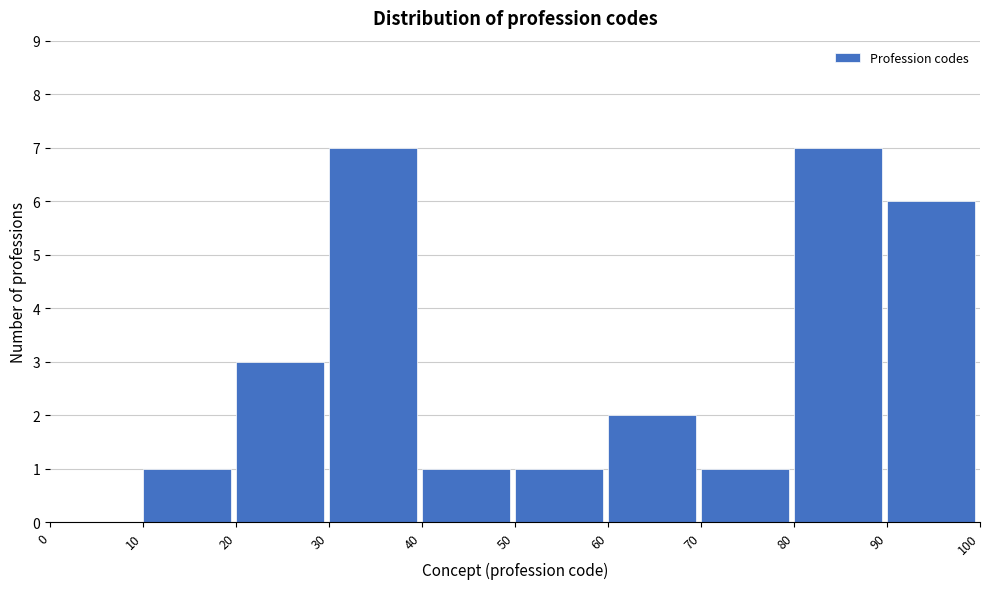

Reading left to right, transcribe this chart: for each bar, give the range it covers on the x-axis and its height. The values are not printed on the chart, so give them approximately, as read against the axis.

0 to 10: 0
10 to 20: 1
20 to 30: 3
30 to 40: 7
40 to 50: 1
50 to 60: 1
60 to 70: 2
70 to 80: 1
80 to 90: 7
90 to 100: 6